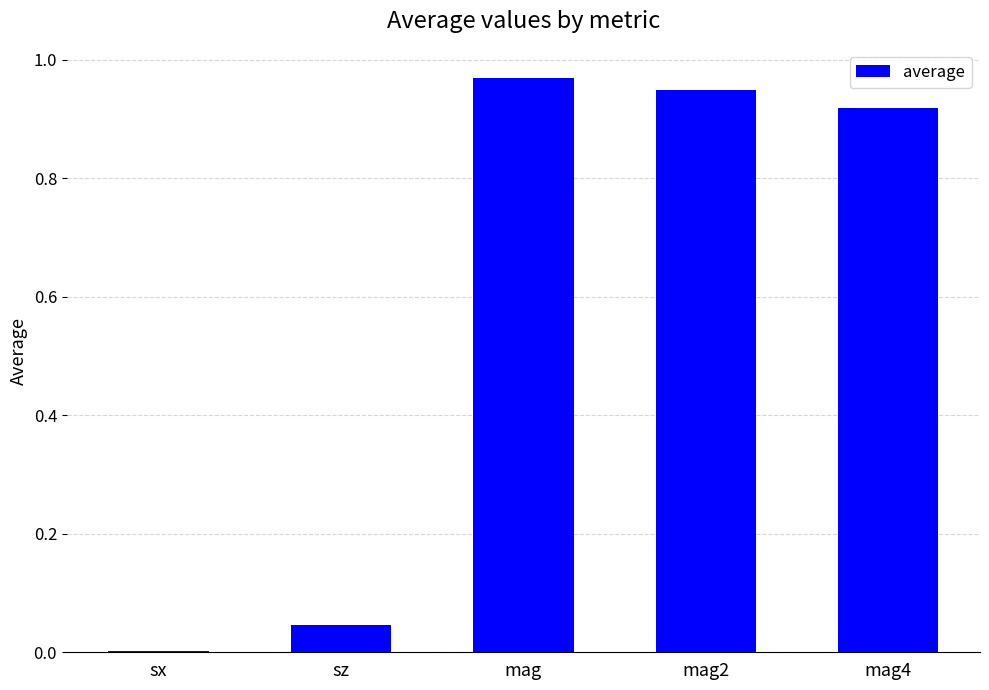

Which label corresponds to the largest value in the chart?

mag